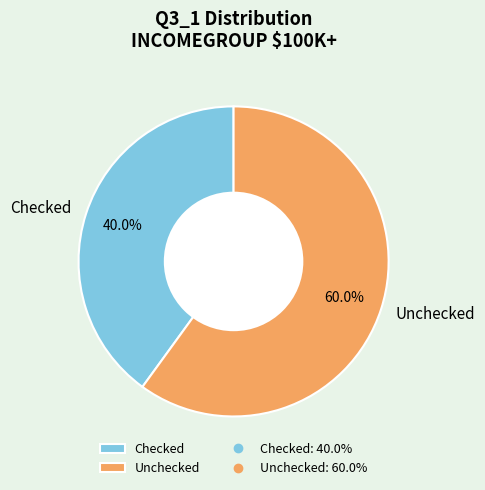

Is there a majority slice in this chart?

Yes